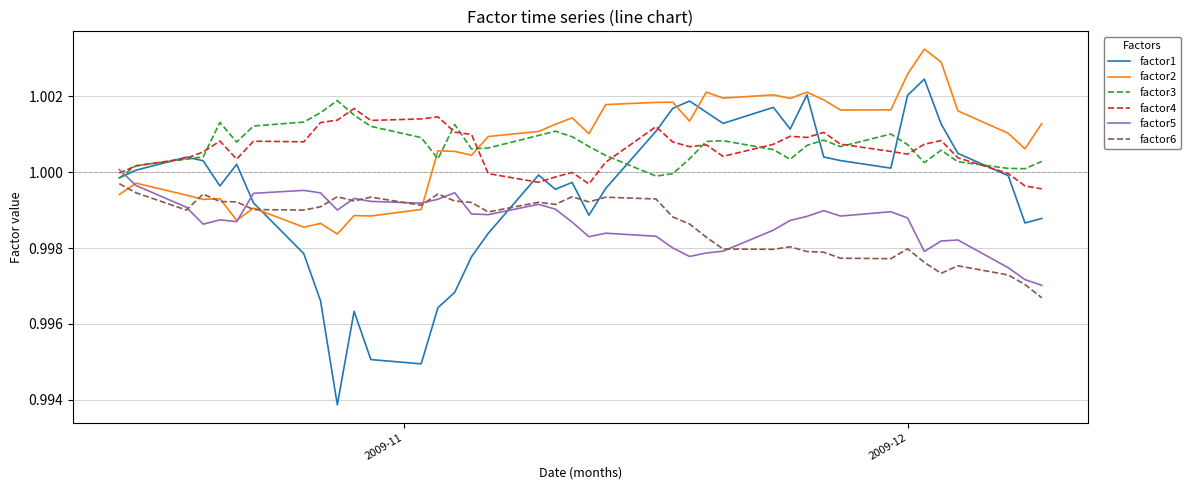

True or false: factor6 and factor3 intersect in this chart.

False